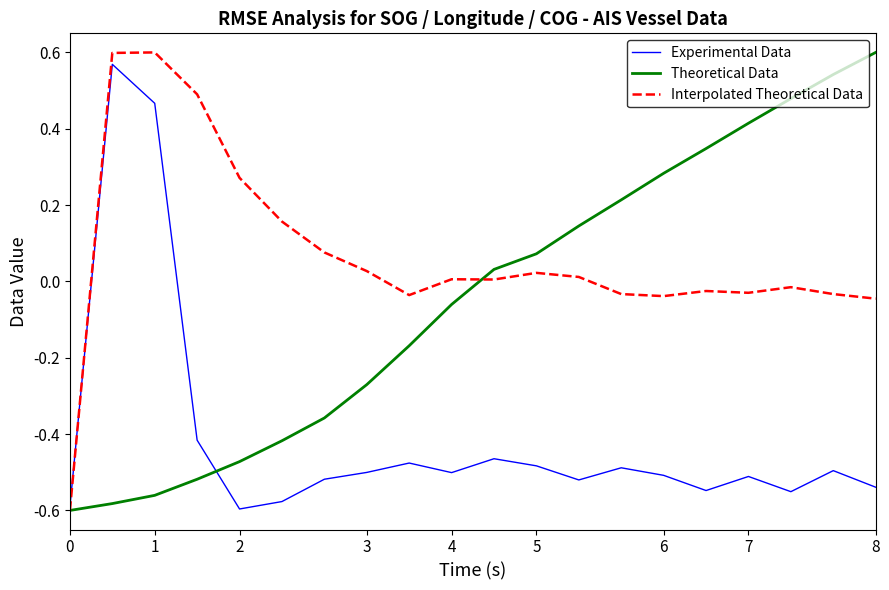

How many categories are shown in the chart?

20